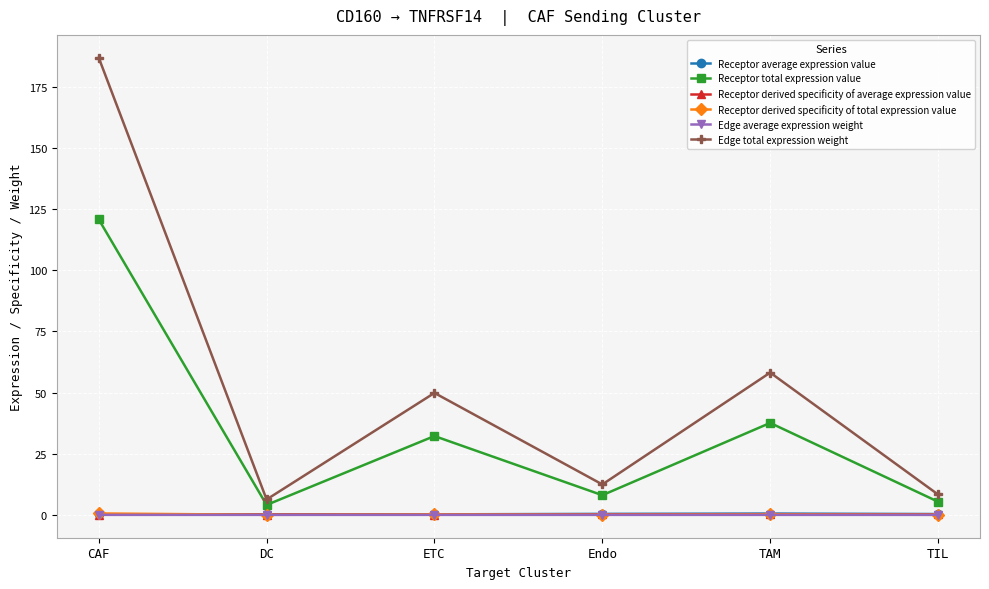

Does the chart have visible grid lines?

Yes